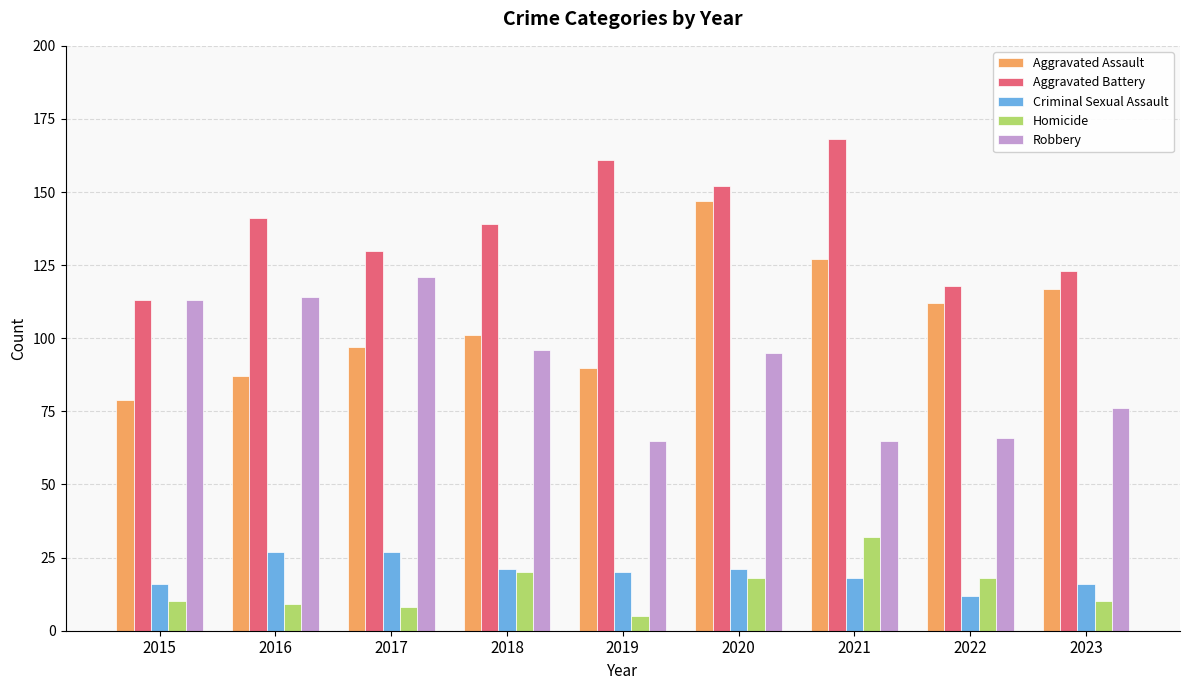

At which category is the sum across all series the highest?

2020